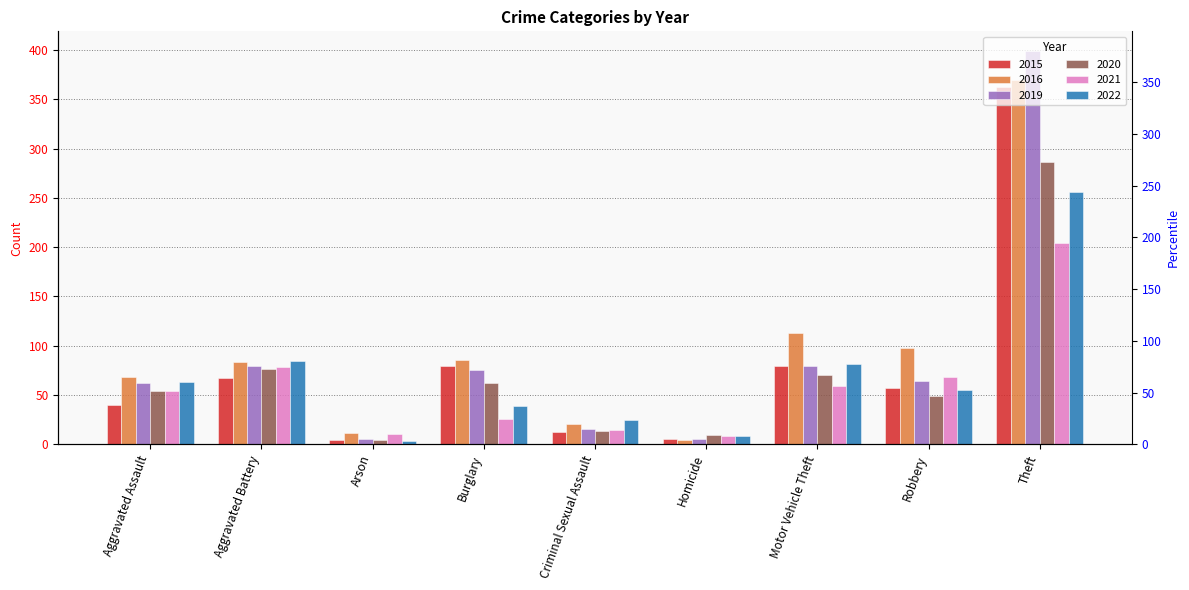

How many bars are there in total?

54